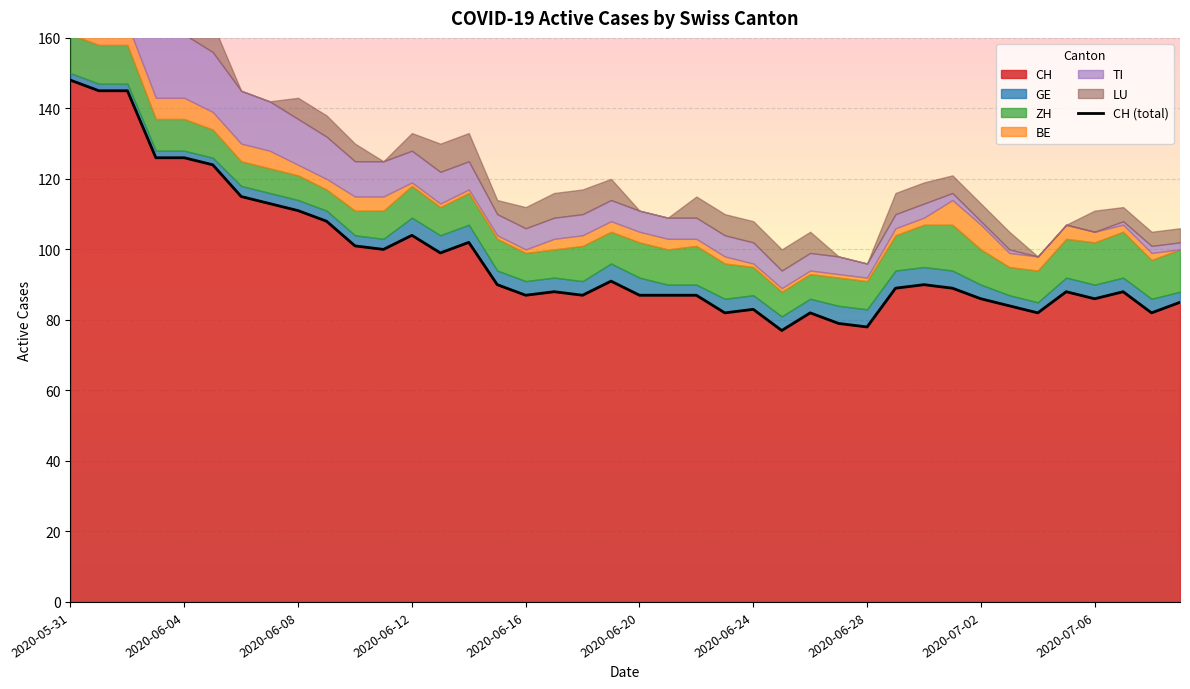

What is the lowest value of the CH series?

77